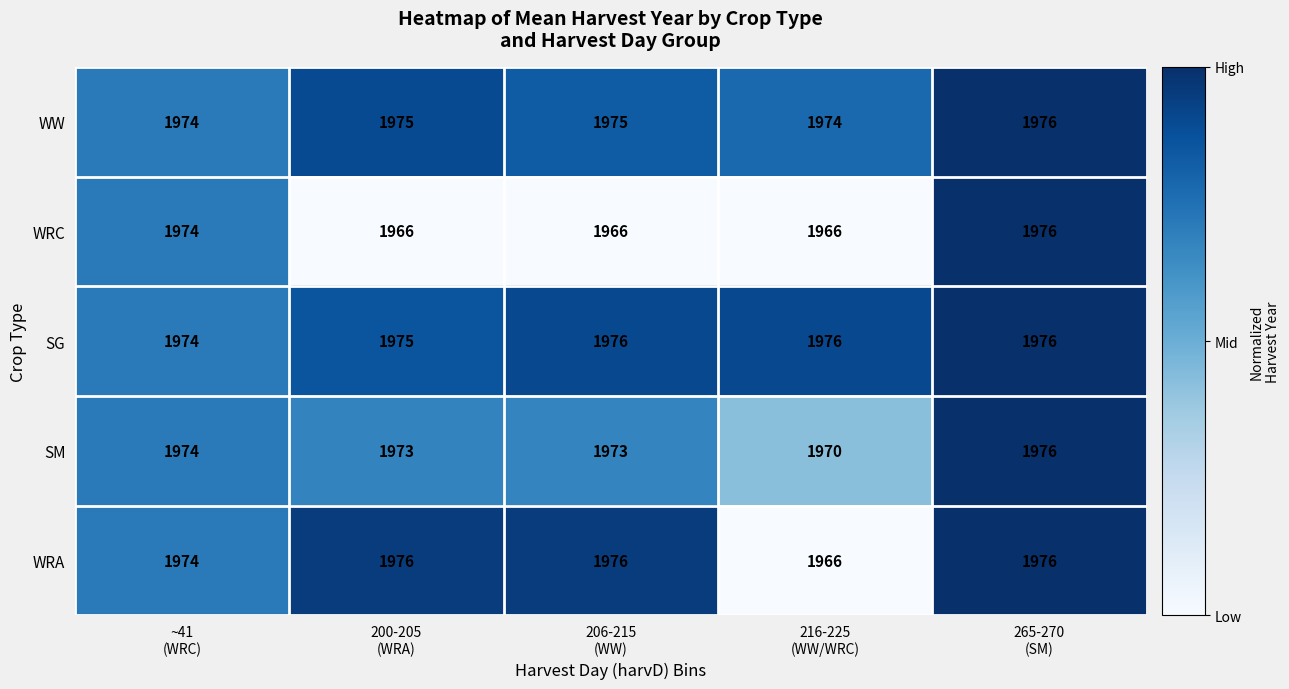

Count the SM values in the range 1973 to 1974.

3